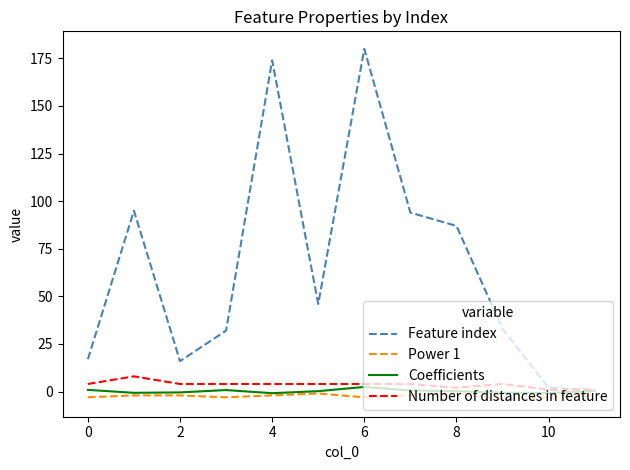

What is the difference between the second highest and second lowest values in the Power 1 series?

2.0